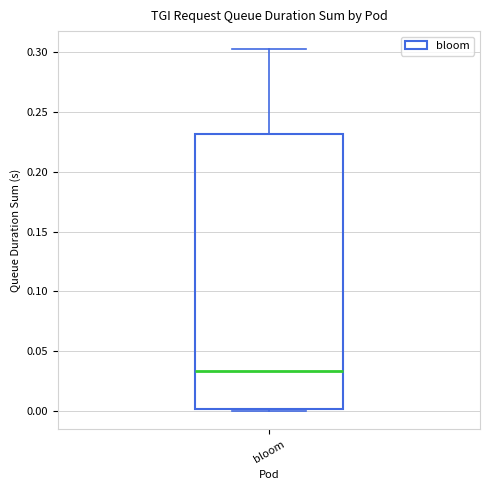

Where does the median line of the box for bloom sit on the y-axis? The values are not printed on the chart, so give them approximately, as read against the axis.

0.035